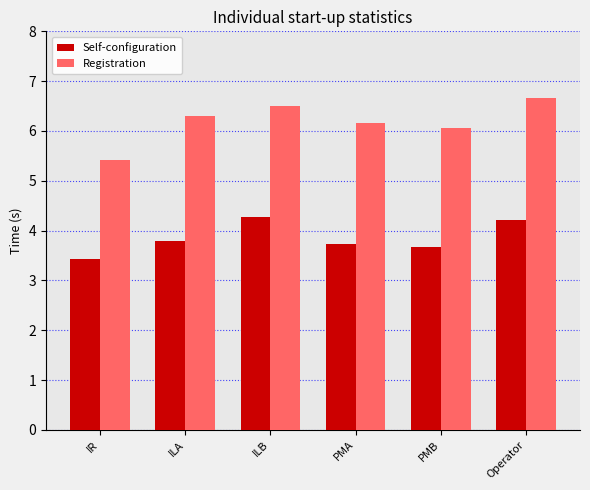

What is the difference between the second highest and second lowest values in the Registration series?

0.4